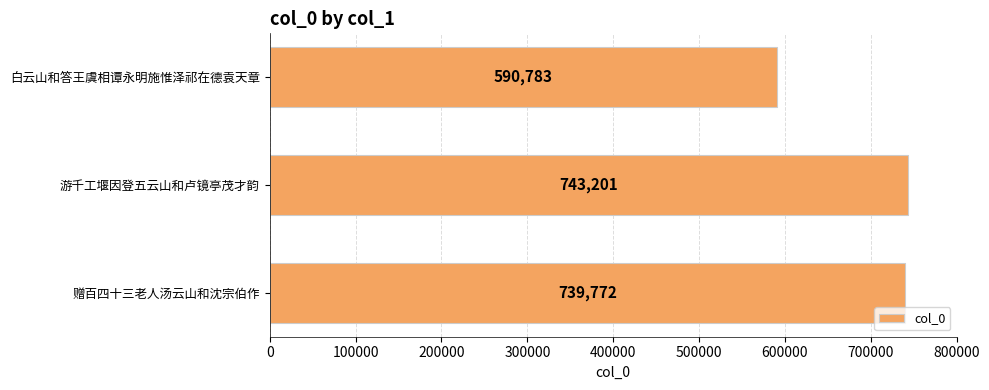

Does the chart contain any negative values?

No